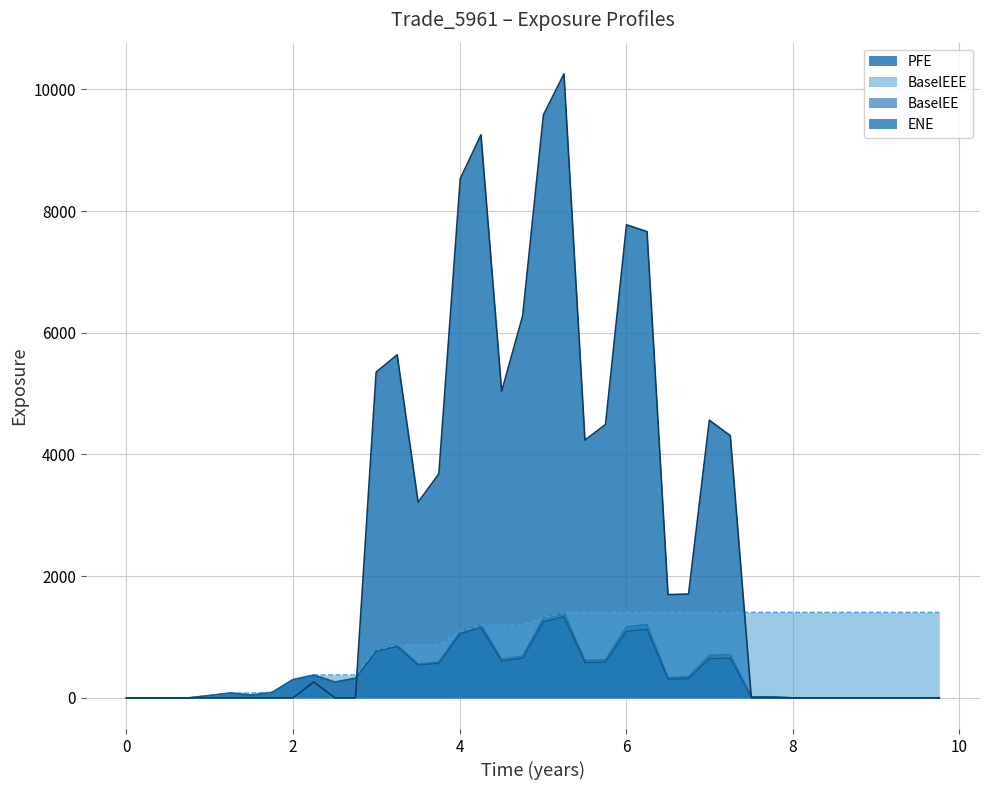

Does the chart have visible grid lines?

Yes